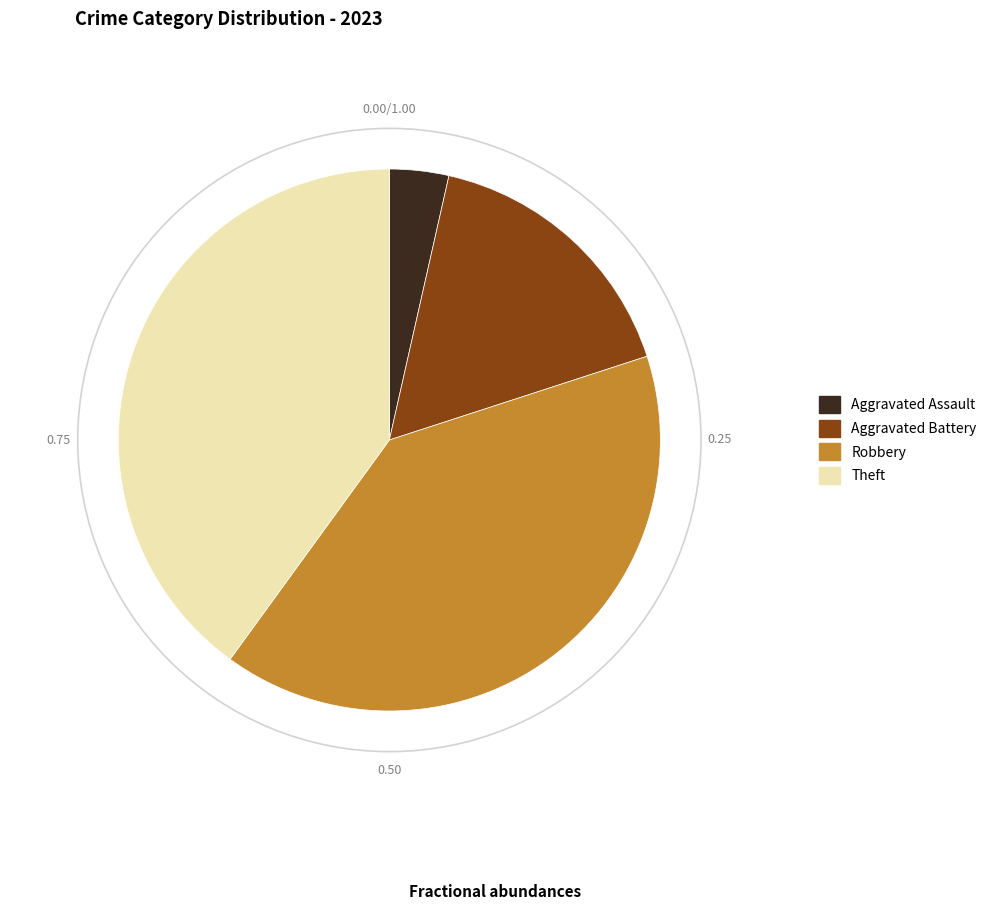

Which slice is the smallest?

Aggravated Assault